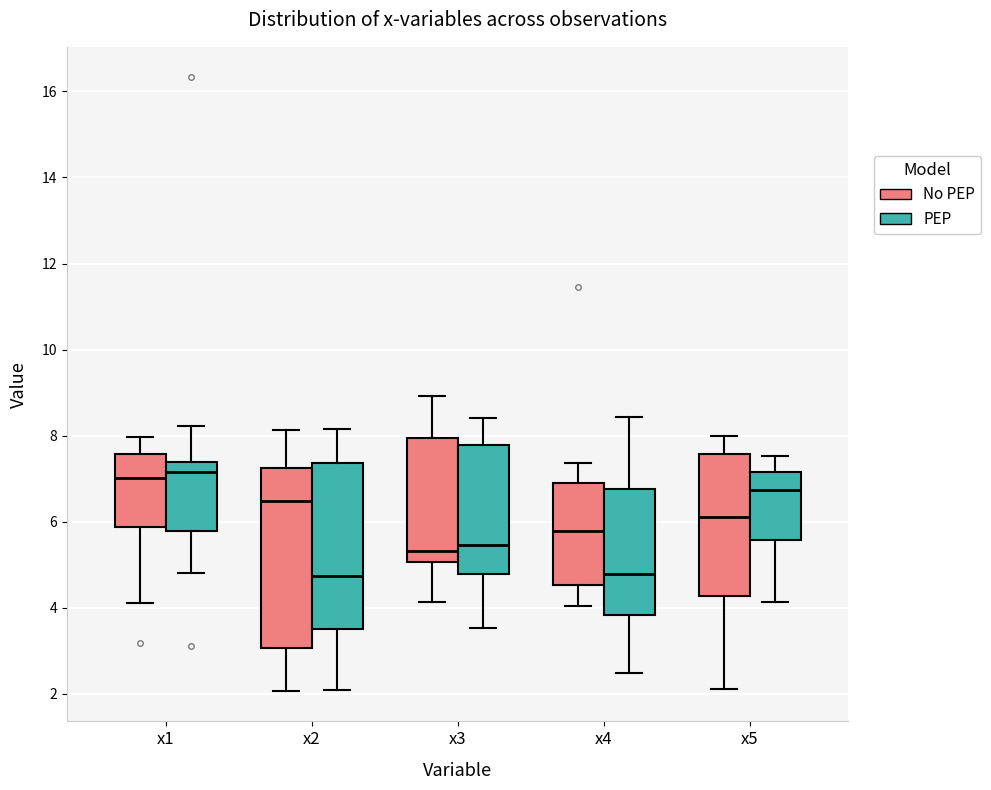

Reading left to right, read every box against the y-axis: the position of its median line, the range the box covers, and the ends of its whiskers. The values are not printed on the chart, so give them approximately, as read against the axis.

x1 (No PEP): median 7.0, box 5.8 to 7.6, whiskers 4.2 to 8.0
x1 (PEP): median 7.2, box 5.8 to 7.4, whiskers 4.8 to 8.2
x2 (No PEP): median 6.4, box 3.0 to 7.2, whiskers 2.0 to 8.2
x2 (PEP): median 4.8, box 3.6 to 7.4, whiskers 2.0 to 8.2
x3 (No PEP): median 5.4, box 5.0 to 8.0, whiskers 4.2 to 9.0
x3 (PEP): median 5.4, box 4.8 to 7.8, whiskers 3.6 to 8.4
x4 (No PEP): median 5.8, box 4.6 to 7.0, whiskers 4.0 to 7.4
x4 (PEP): median 4.8, box 3.8 to 6.8, whiskers 2.4 to 8.4
x5 (No PEP): median 6.2, box 4.2 to 7.6, whiskers 2.2 to 8.0
x5 (PEP): median 6.8, box 5.6 to 7.2, whiskers 4.2 to 7.6